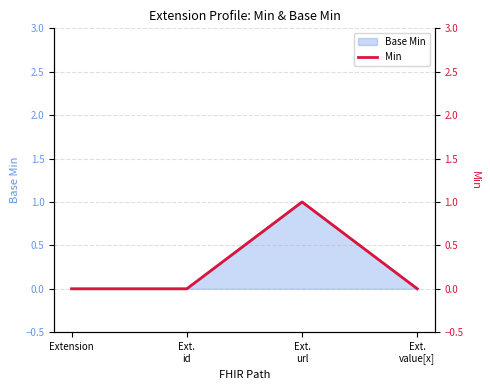

What position from the left is Ext.
value[x]?

4